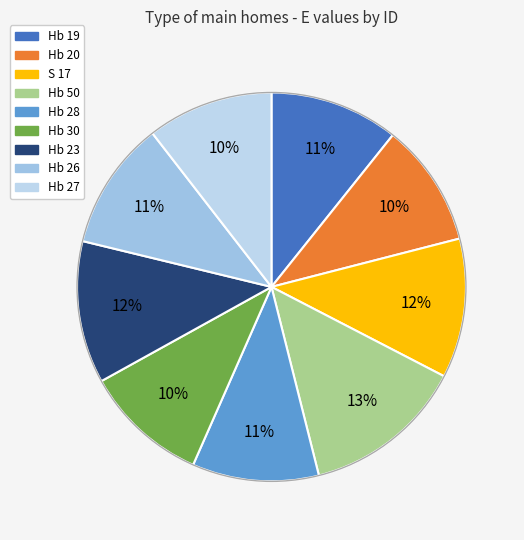

To the nearest percent, what is the difference between the largest and smallest slice percentages?

3%